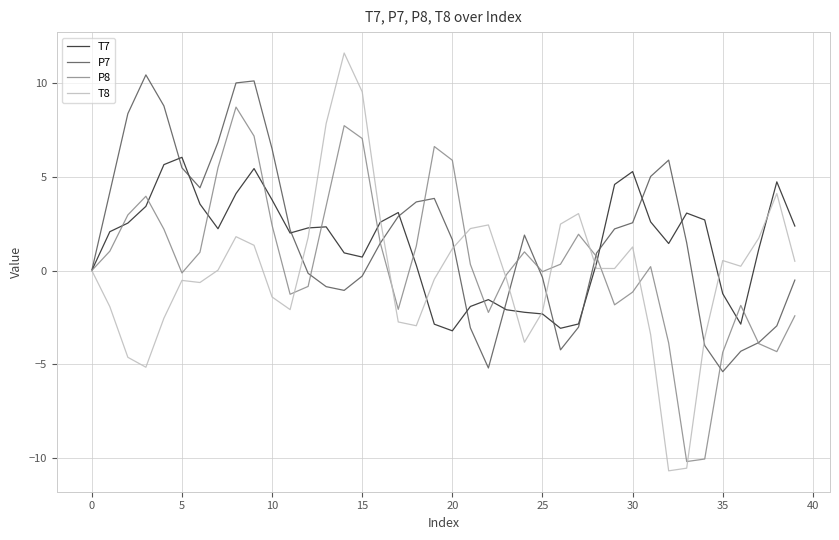

Which series has the widest spread of values?

T8